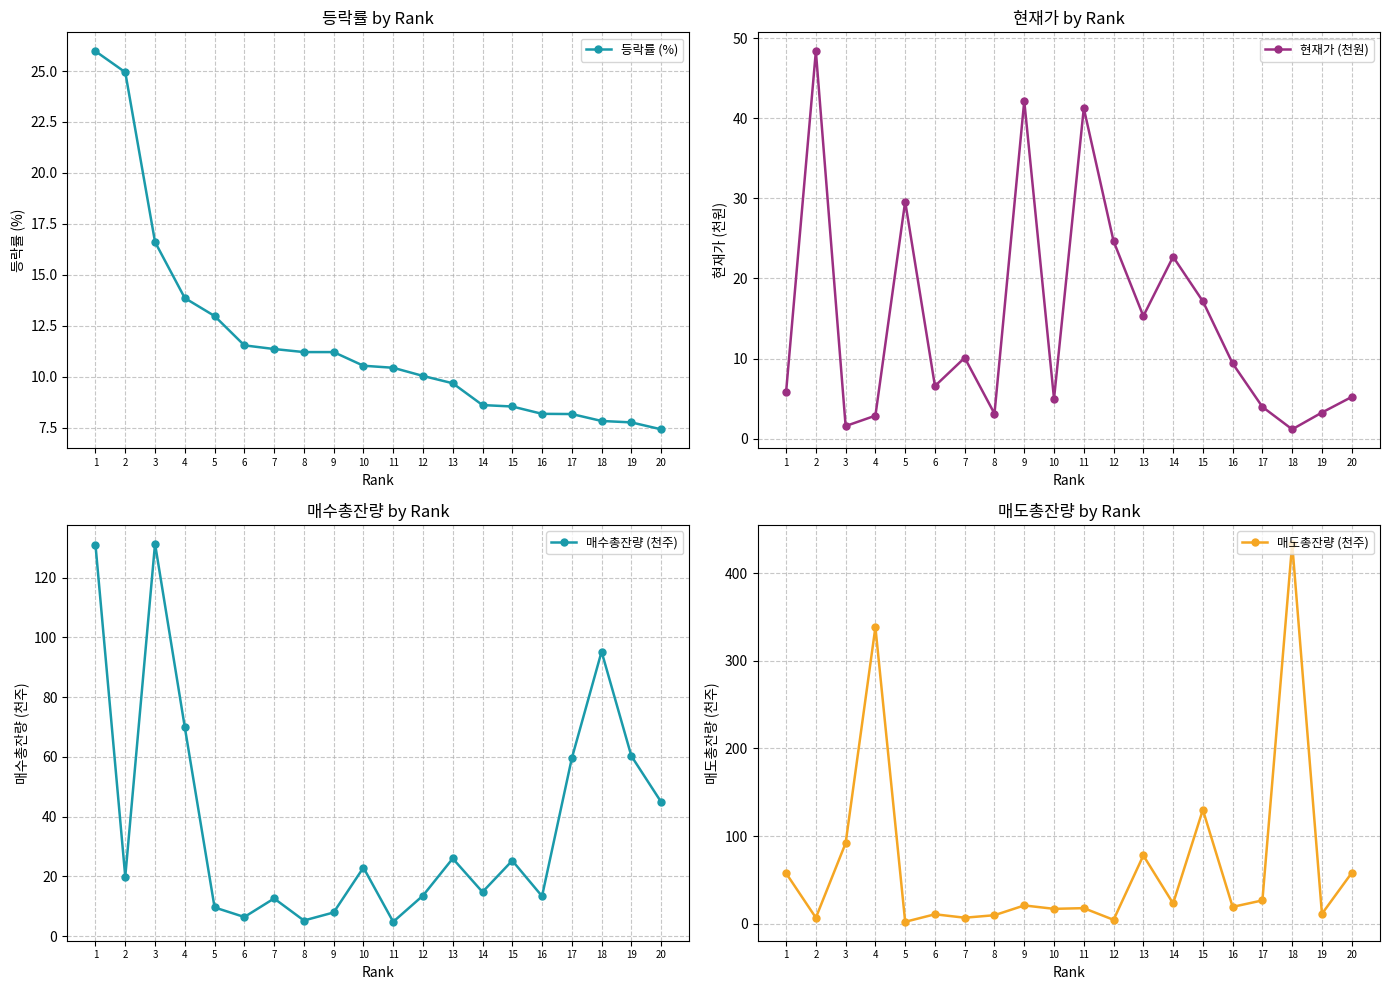

What is the value of the 등락률 (%) point at the 15th from the left?

8.5